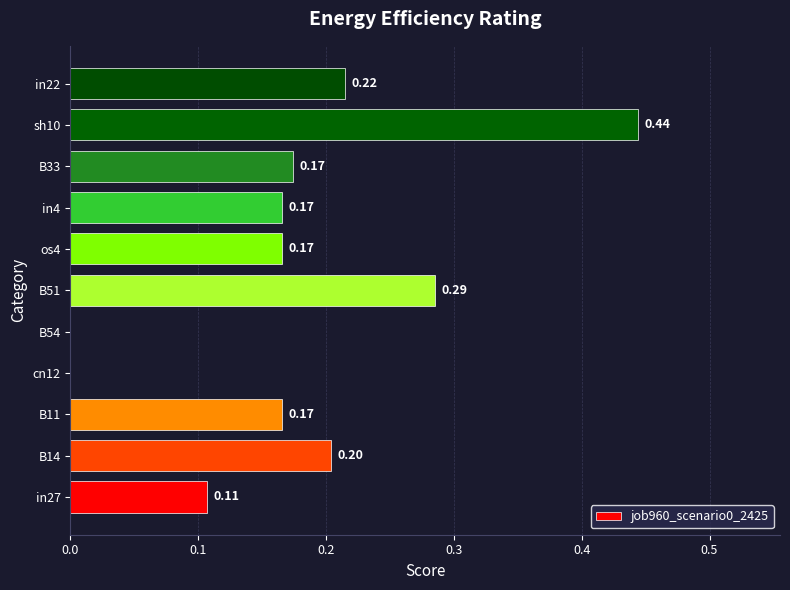

Count the values in the range 0 to 1.

11